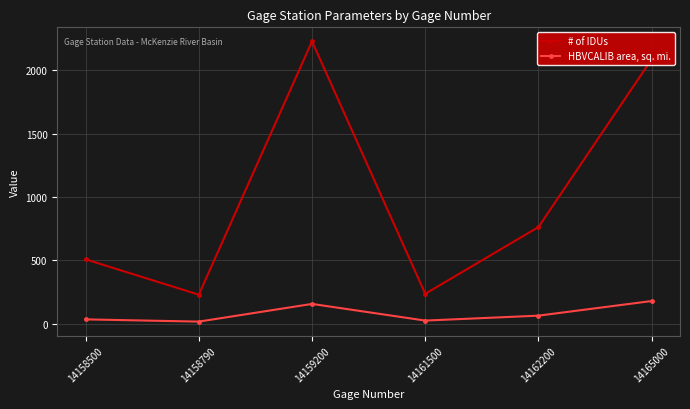

Which series has the widest spread of values?

# of IDUs